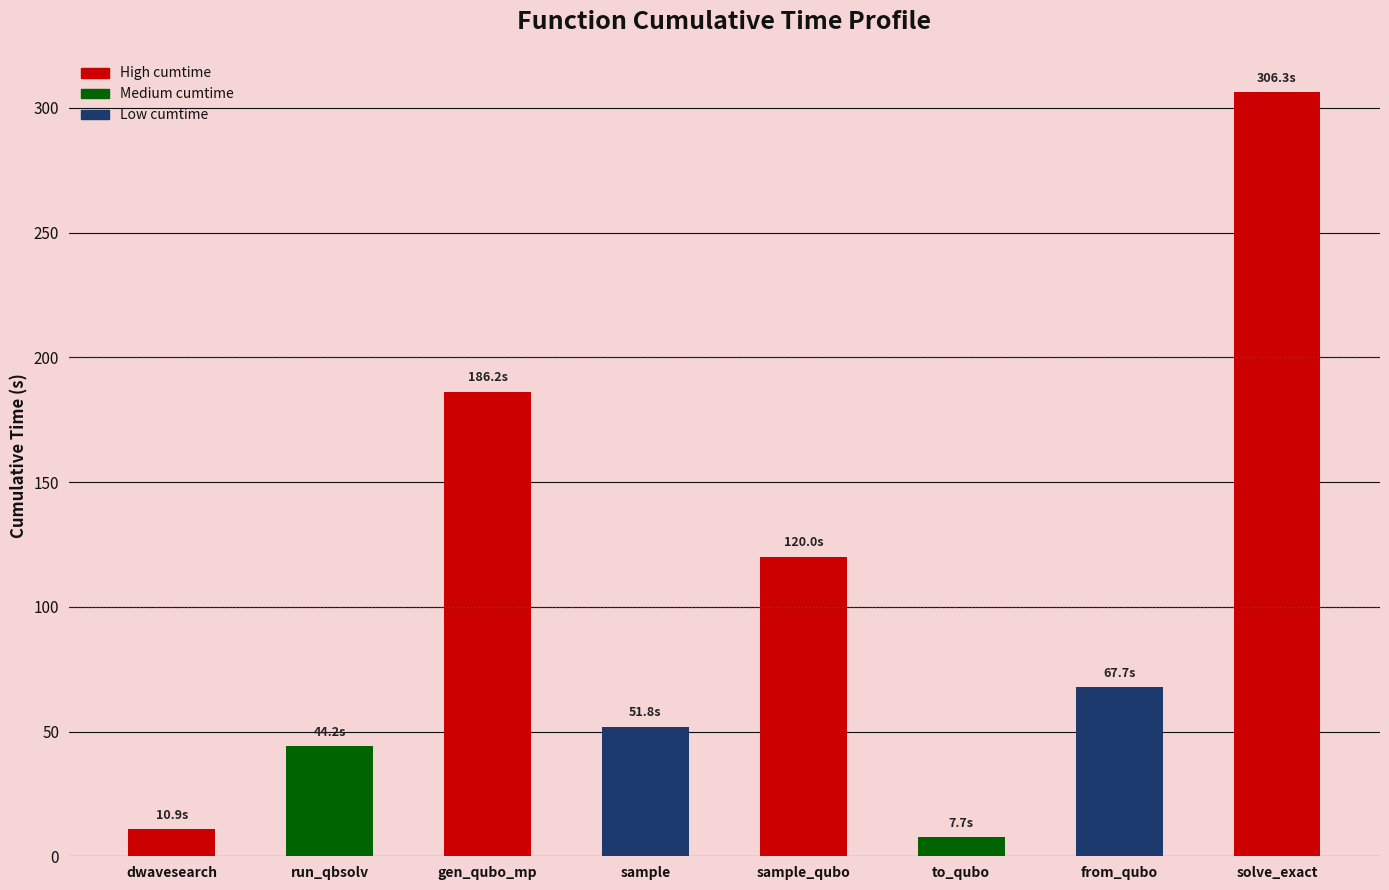

Is it true that the value at run_qbsolv is 64.7?

False